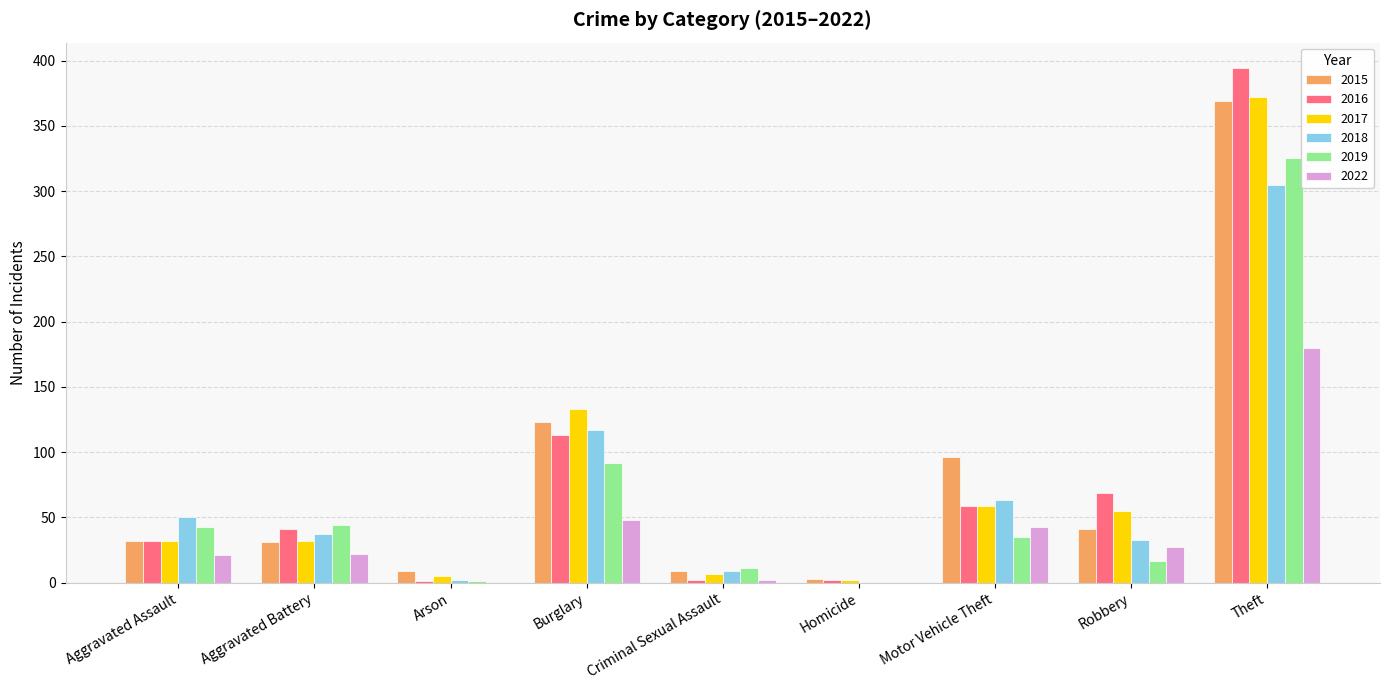

How many data points does each series have?

9